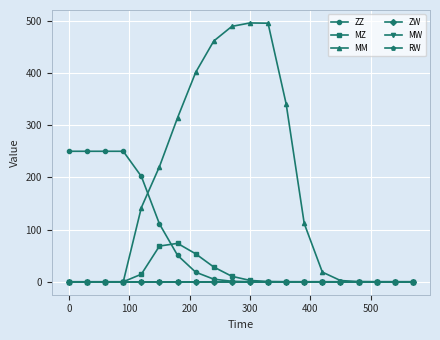

How many lines are shown in the chart?

6